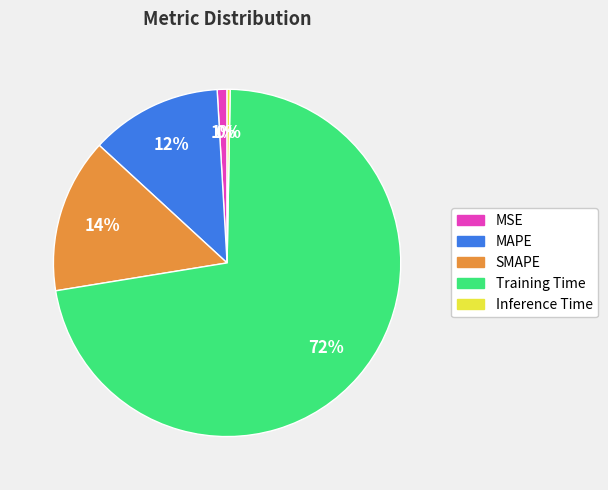

How many slices are in this pie chart?

5